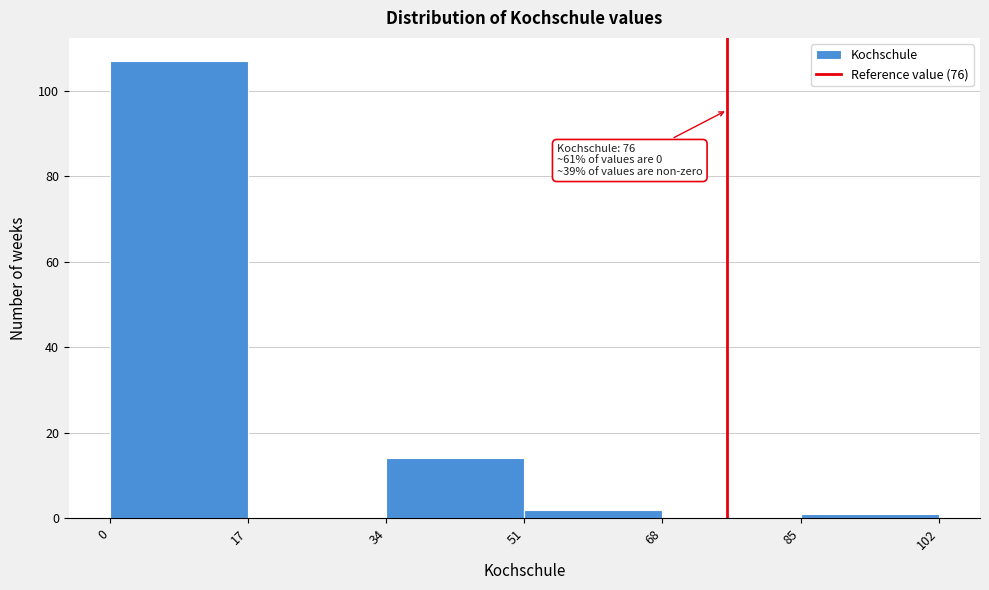

Over which range of the x-axis is the bar tallest?

0 to 17